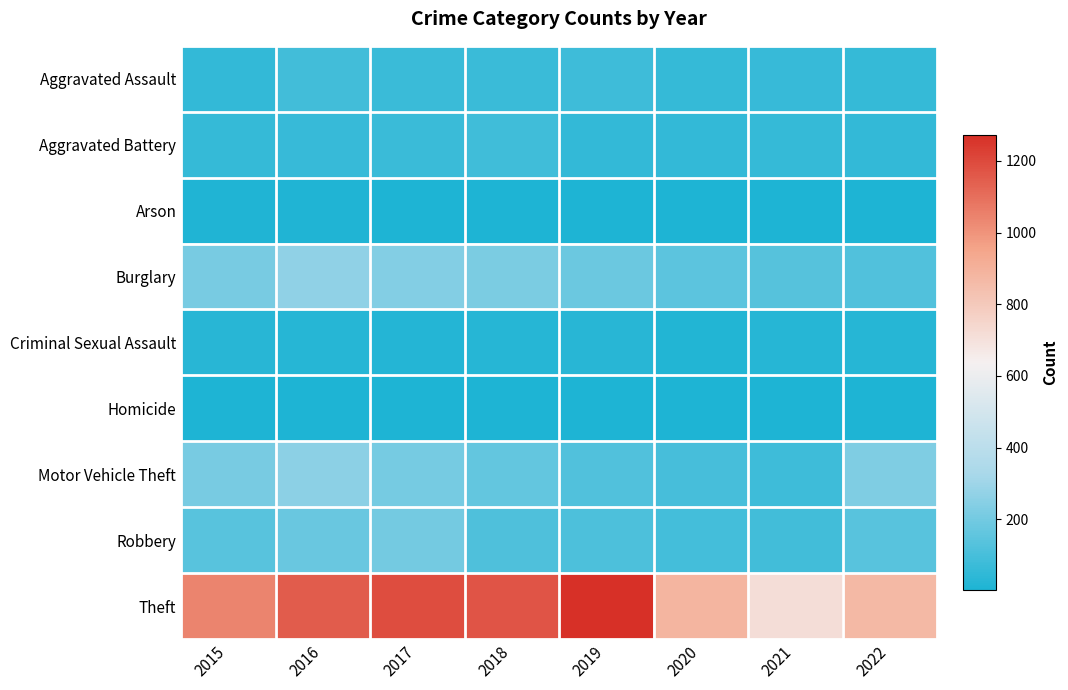

What is the difference between the second highest and minimum values in the Motor Vehicle Theft series?

147